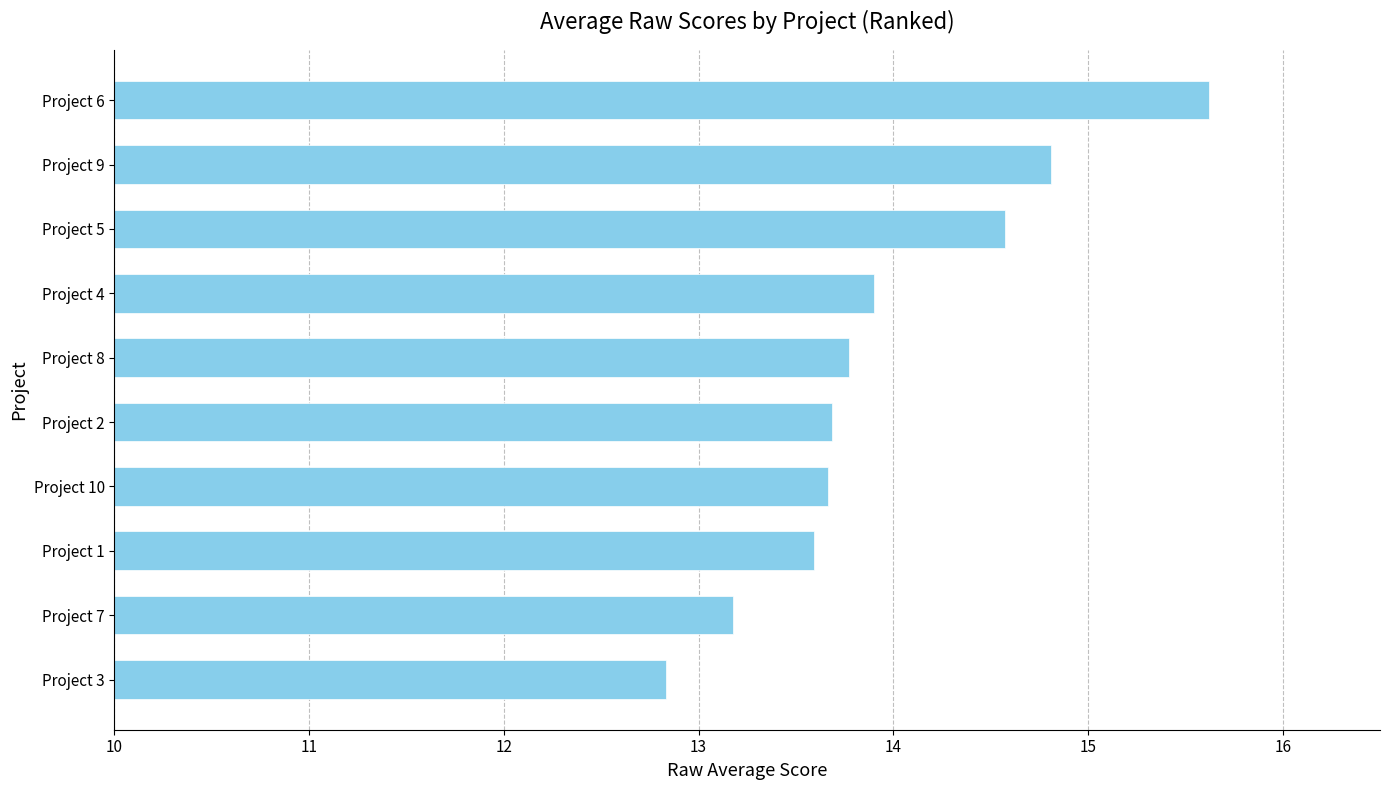

The value at Project 9 is 4.9. True or false?

False